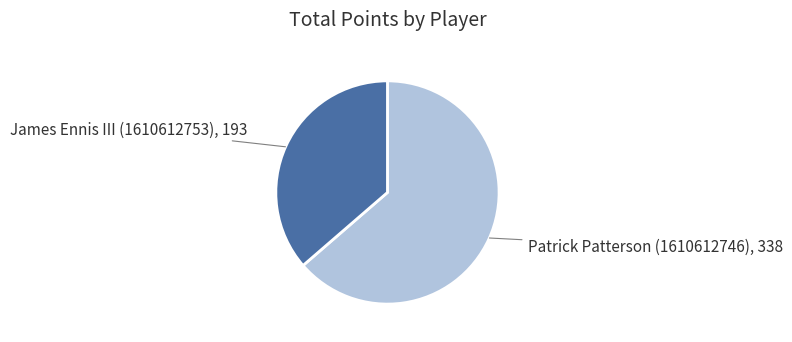

Which has a higher value, Patrick Patterson (1610612746) or James Ennis III (1610612753)?

Patrick Patterson (1610612746)